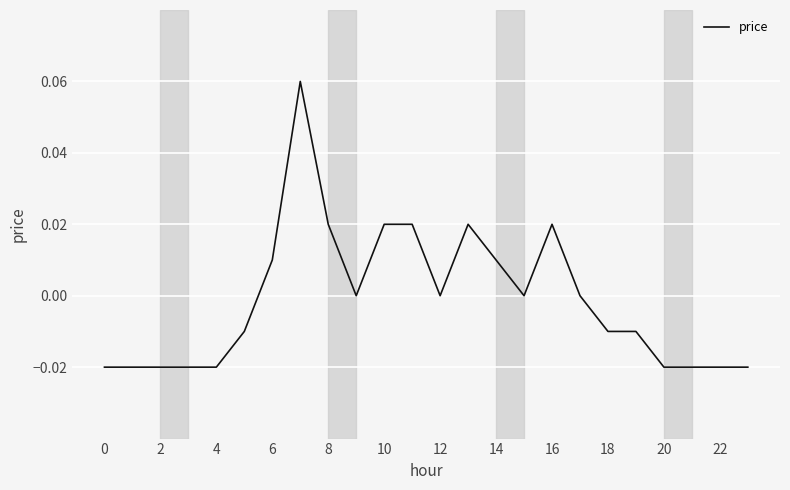

Count the number of data series in this chart.

1